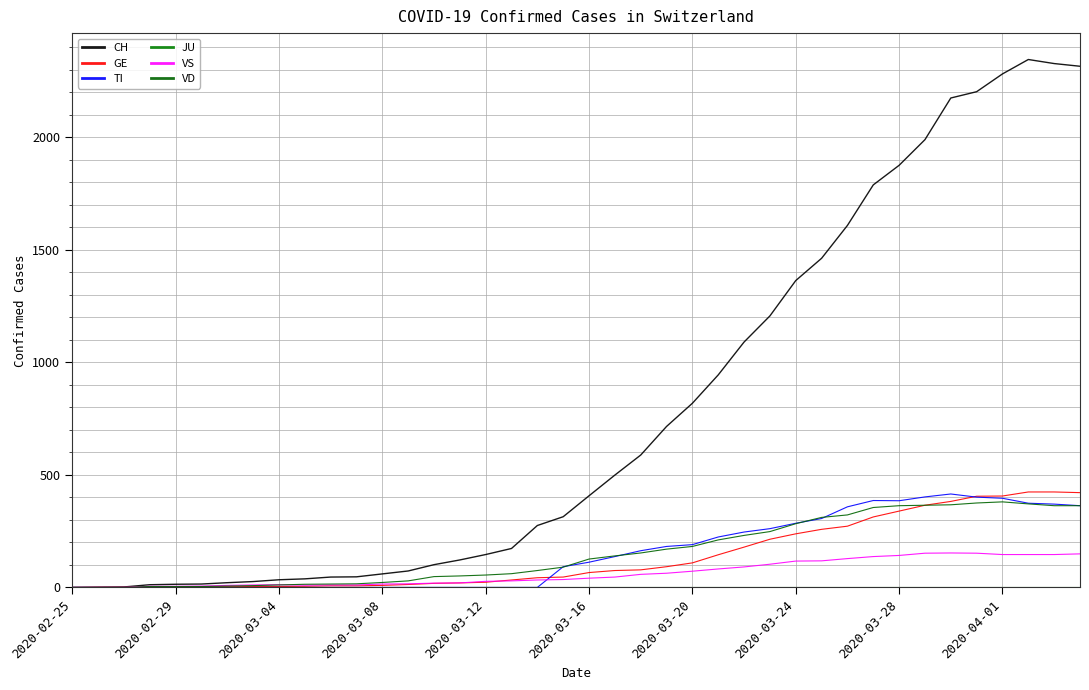

Does the chart display data point markers on the line(s)?

No